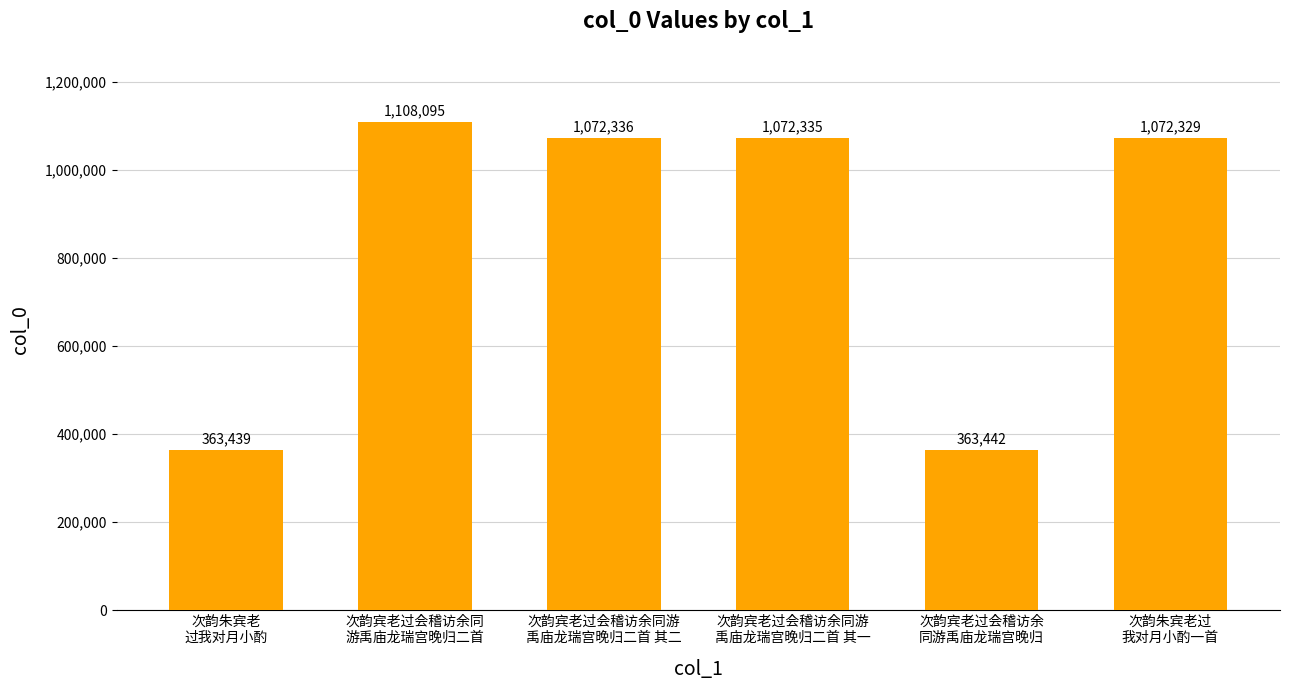

Rank the categories by value from lowest to highest.

次韵朱宾老
过我对月小酌, 次韵宾老过会稽访余
同游禹庙龙瑞宫晚归, 次韵朱宾老过
我对月小酌一首, 次韵宾老过会稽访余同游
禹庙龙瑞宫晚归二首 其一, 次韵宾老过会稽访余同游
禹庙龙瑞宫晚归二首 其二, 次韵宾老过会稽访余同
游禹庙龙瑞宫晚归二首